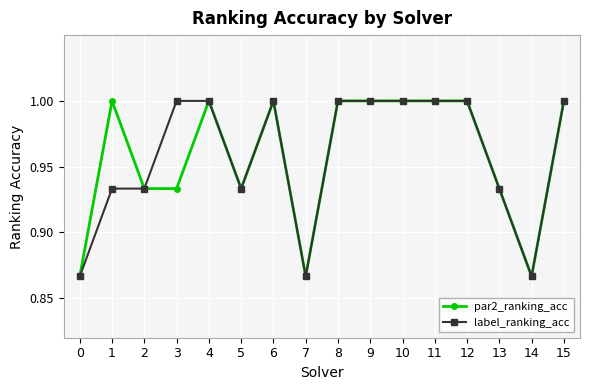

What is the difference between the par2_ranking_acc values at 0 and 11?

0.1